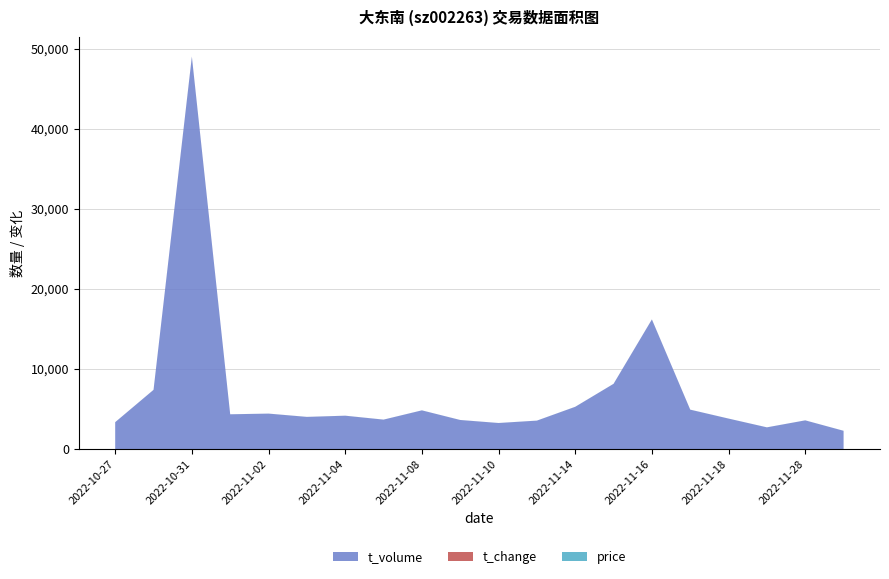

Reading left to right, transcribe all the data shown in this chart.

price: 3.1	3.1	3.4	3.0	3.1	3.1	3.1	3.1	3.1	3.1	3.1	3.1	3.1	3.1	3.1	2.9	2.9	2.8	2.8	2.9
t_change: 0.6	1.3	7.9	0.8	0.8	0.7	0.7	0.6	0.8	0.6	0.6	0.6	0.9	1.4	2.8	0.9	0.7	0.5	0.7	0.4
t_volume: 3362.0	7401.0	49039.0	4347.0	4432.0	4022.0	4171.0	3681.0	4839.0	3634.0	3258.0	3556.0	5283.0	8154.0	16200.0	4926.0	3810.0	2716.0	3589.0	2285.0